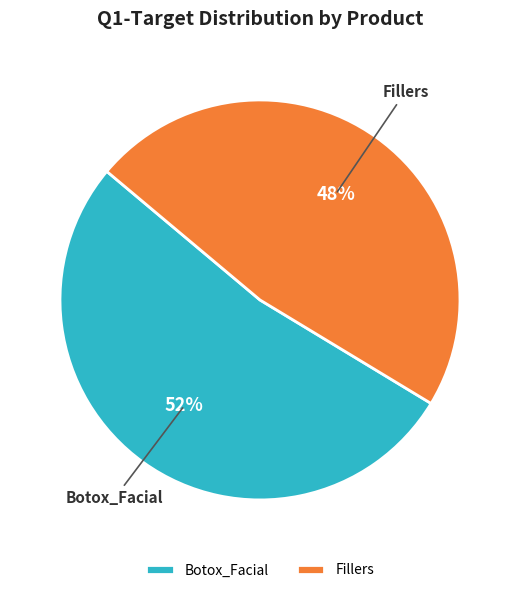

Which category has the biggest portion of the pie?

Botox_Facial